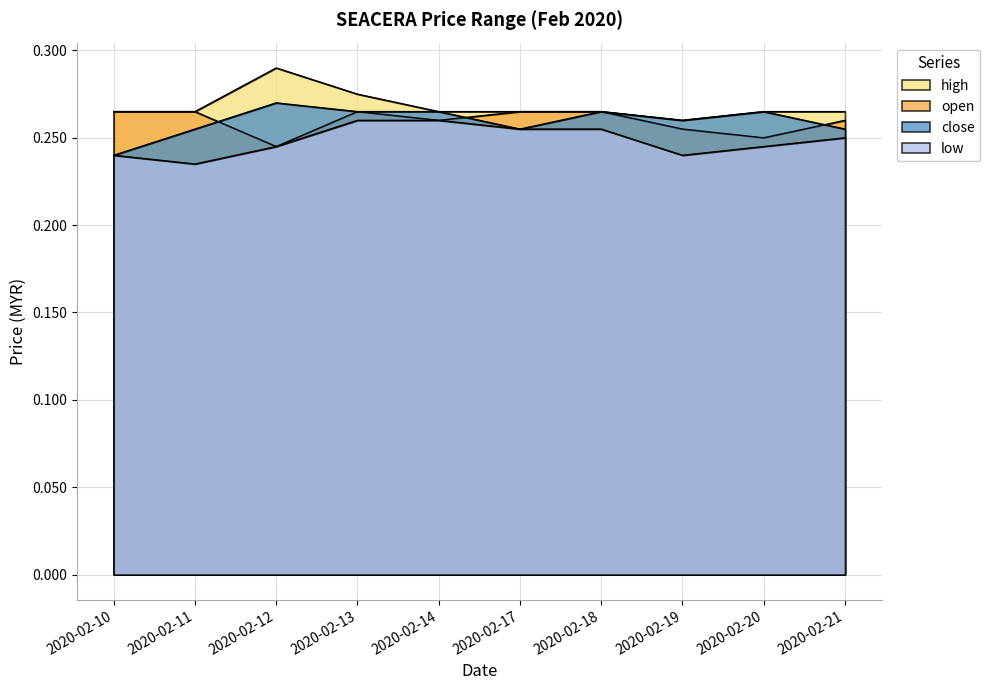

Reading left to right, extract all data points from this chart.

high: 2020-02-10=0.3	2020-02-11=0.3	2020-02-12=0.3	2020-02-13=0.3	2020-02-14=0.3	2020-02-17=0.3	2020-02-18=0.3	2020-02-19=0.3	2020-02-20=0.3	2020-02-21=0.3
open: 2020-02-10=0.3	2020-02-11=0.3	2020-02-12=0.2	2020-02-13=0.3	2020-02-14=0.3	2020-02-17=0.3	2020-02-18=0.3	2020-02-19=0.3	2020-02-20=0.2	2020-02-21=0.3
close: 2020-02-10=0.2	2020-02-11=0.3	2020-02-12=0.3	2020-02-13=0.3	2020-02-14=0.3	2020-02-17=0.3	2020-02-18=0.3	2020-02-19=0.3	2020-02-20=0.3	2020-02-21=0.3
low: 2020-02-10=0.2	2020-02-11=0.2	2020-02-12=0.2	2020-02-13=0.3	2020-02-14=0.3	2020-02-17=0.3	2020-02-18=0.3	2020-02-19=0.2	2020-02-20=0.2	2020-02-21=0.2